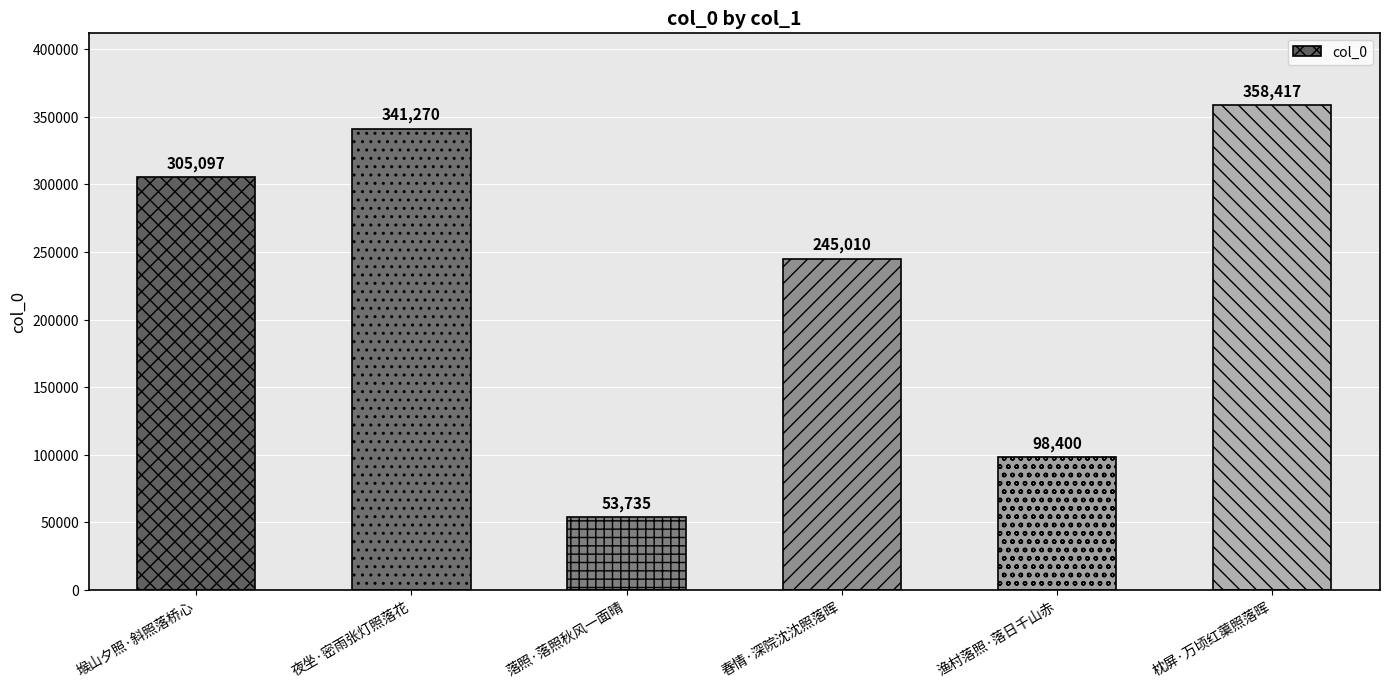

How many data points does each series have?

6